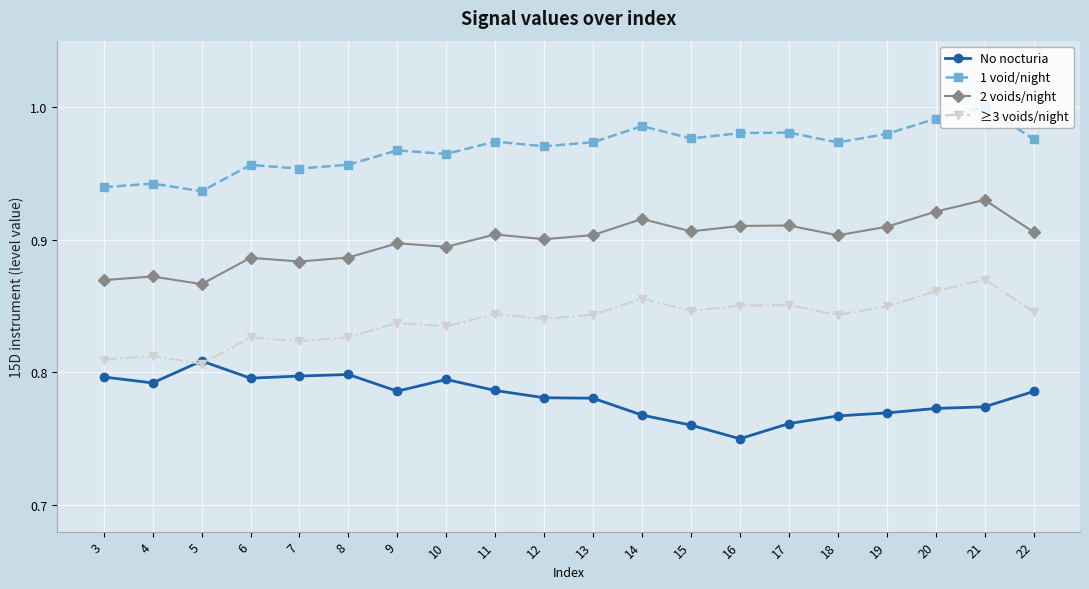

Which series has the largest total across all categories?

1 void/night